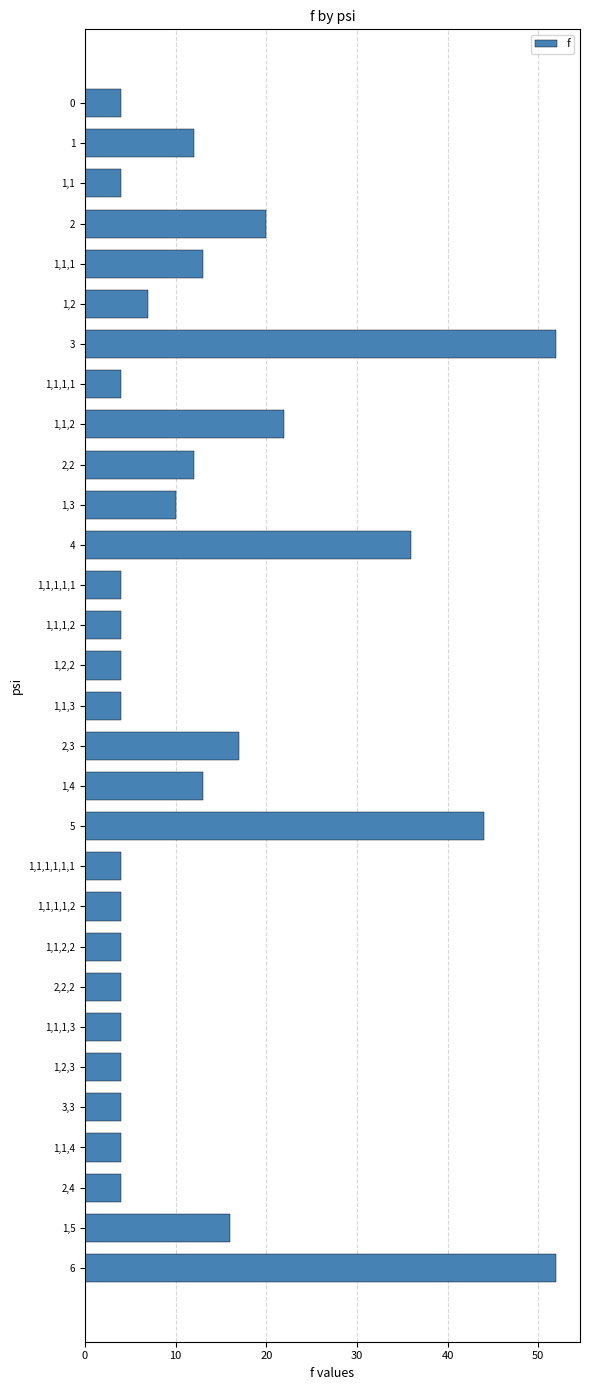

True or false: the data shows 1 at 1,2,3.

False